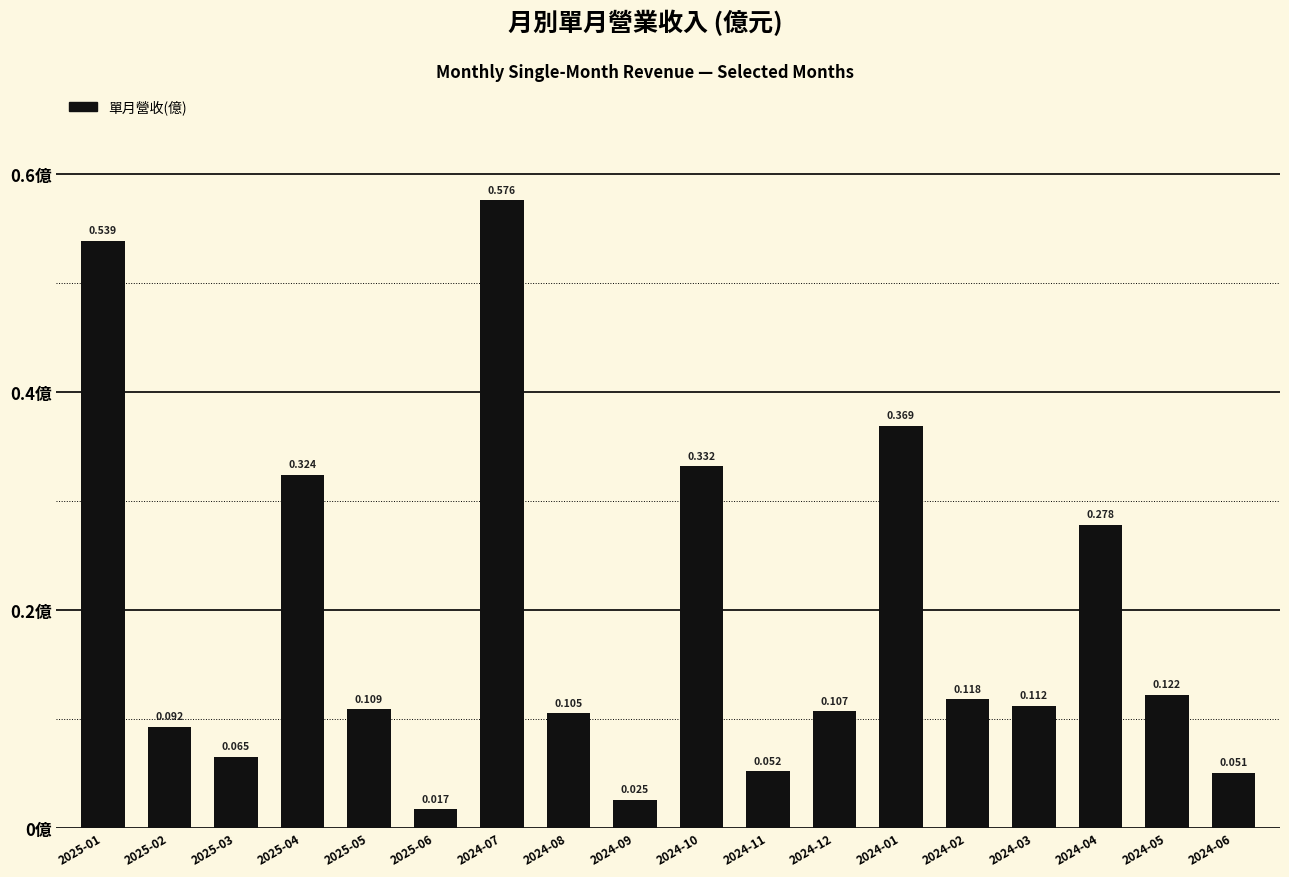

How many bars are there in total?

18